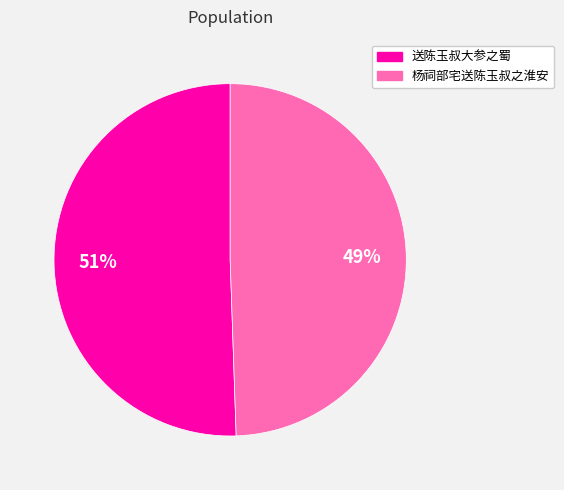

To the nearest percent, what is the average slice percentage?

50%